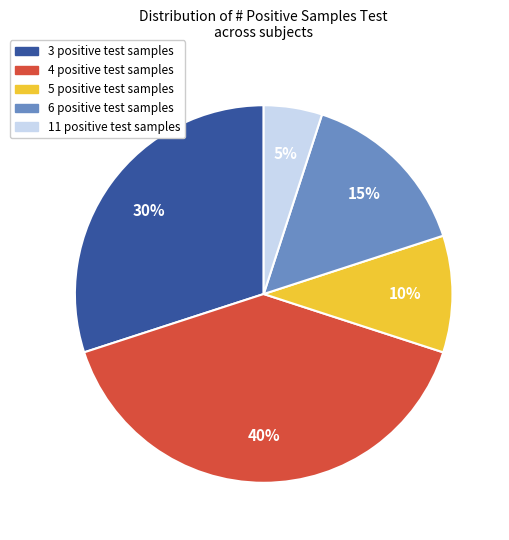

Is the sum of 3 positive test samples and 5 positive test samples greater than half?

No